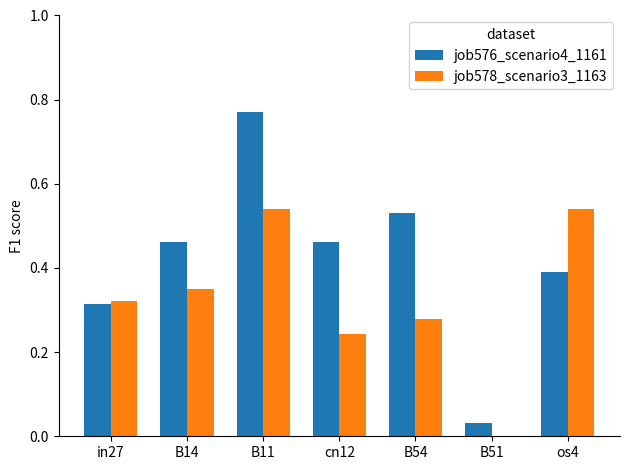

Is it true that job578_scenario3_1163 equals 0.0 at B51?

True